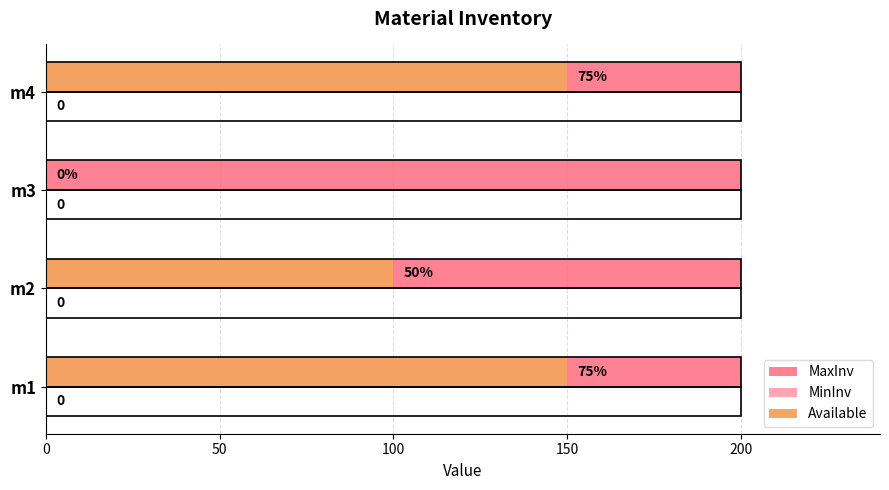

How many groups of bars are there?

4